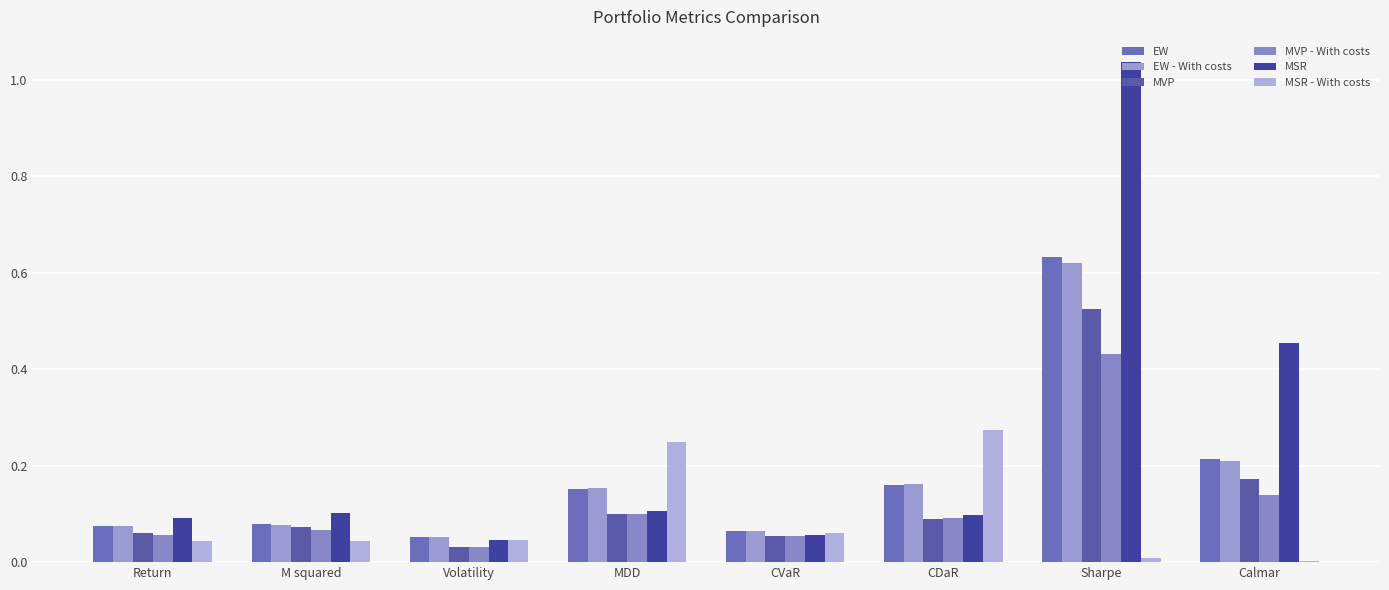

The value of MVP at M squared is 0.0. True or false?

False